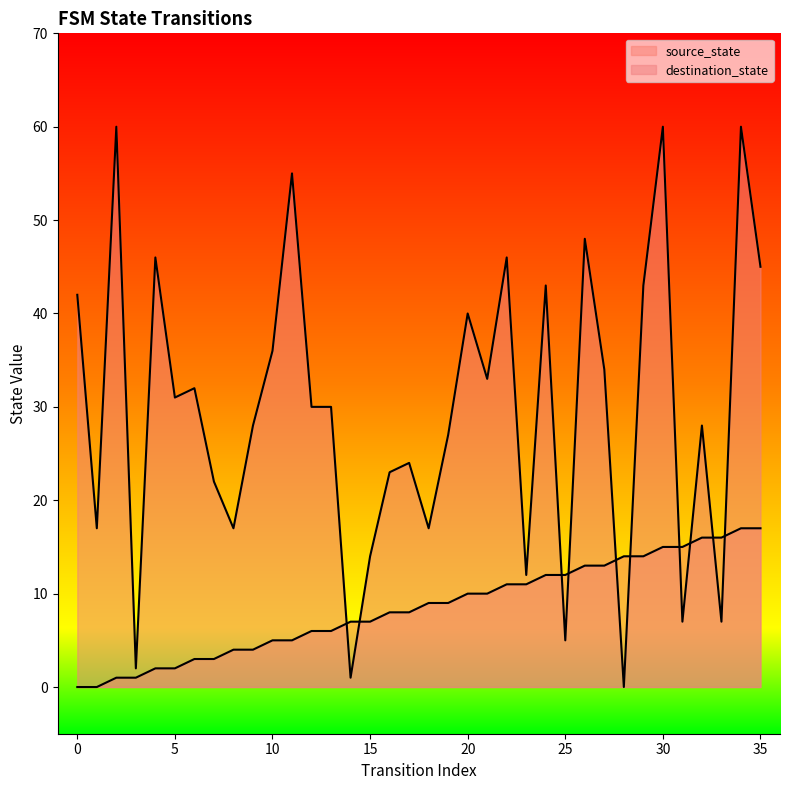

Between 5 and 28, which series saw the biggest shift?

destination_state